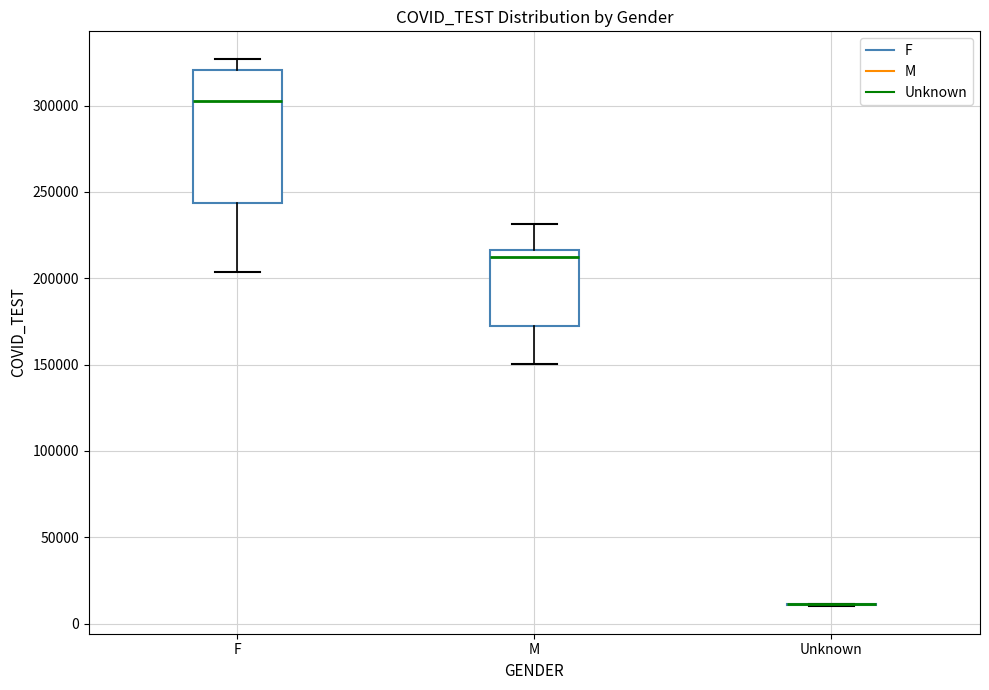

Comparing the boxes themselves (not the whiskers), which one is the tallest?

F